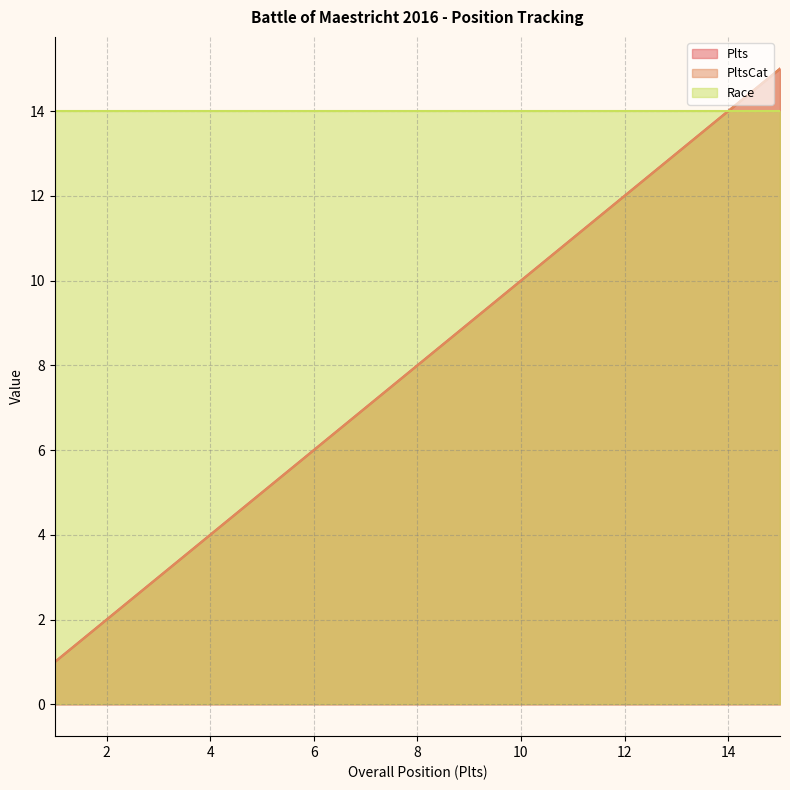

What is the sum of all PltsCat values?

120